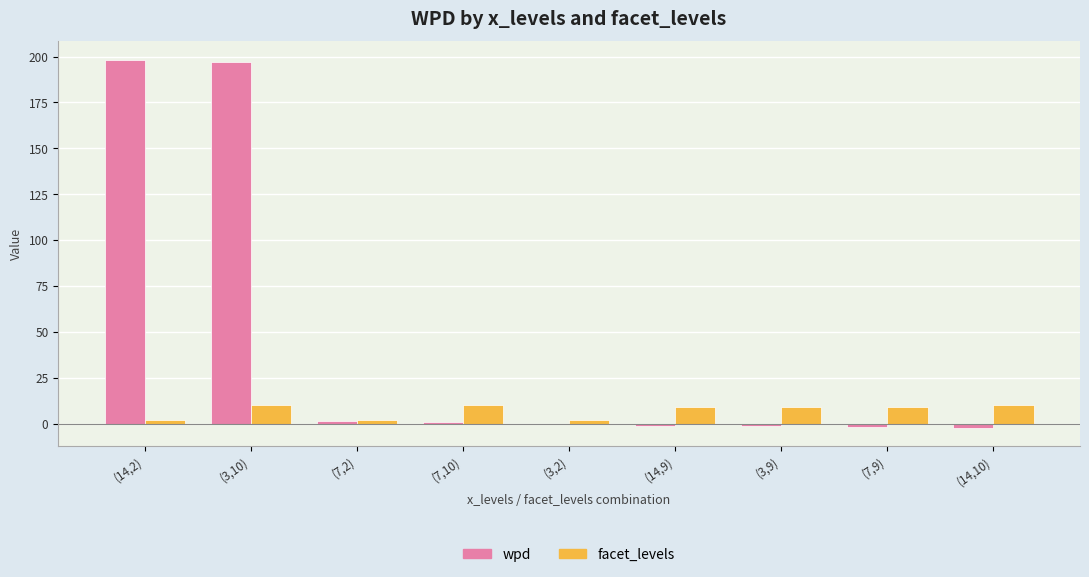

How many groups of bars are there?

9